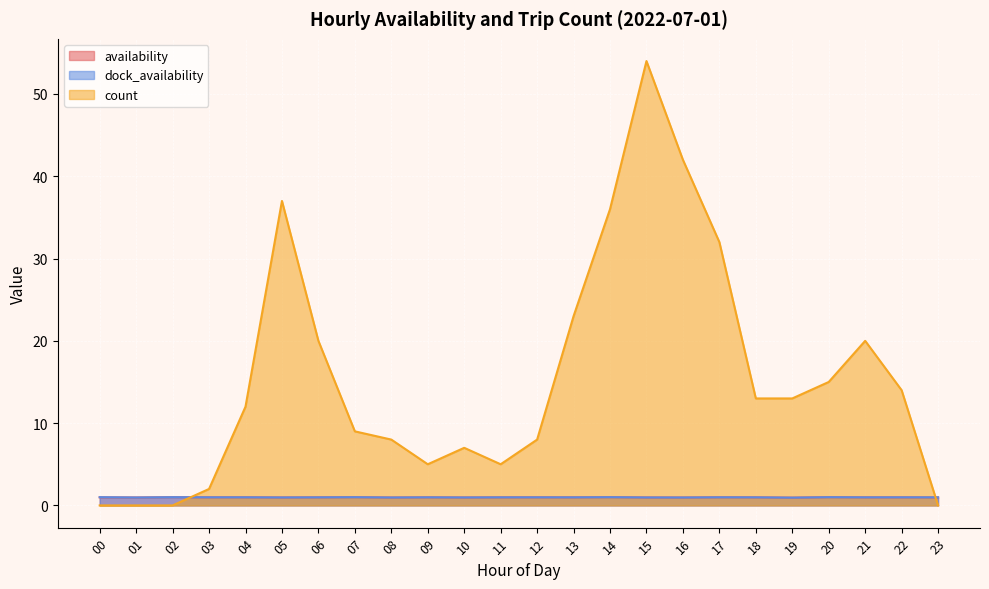

How many lines are shown in the chart?

3